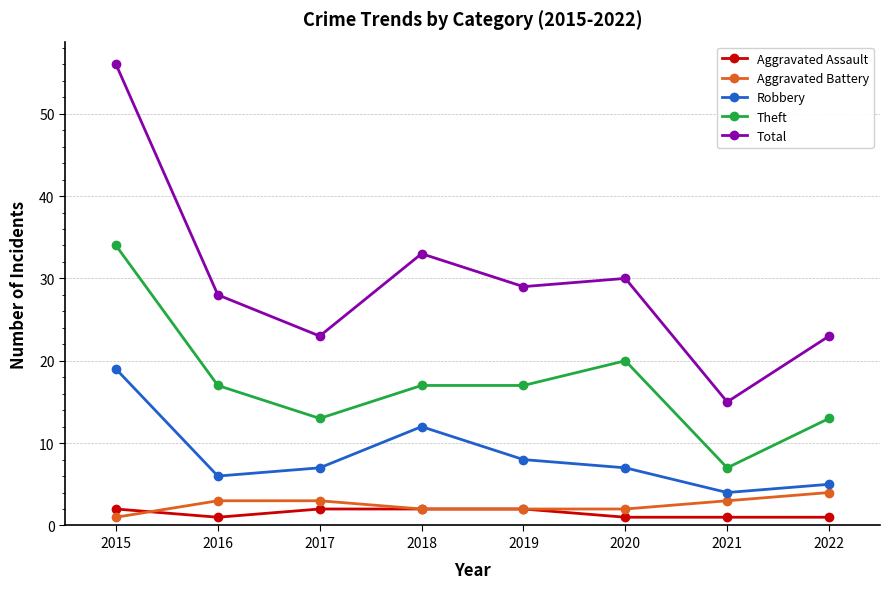

Does the chart have visible grid lines?

Yes